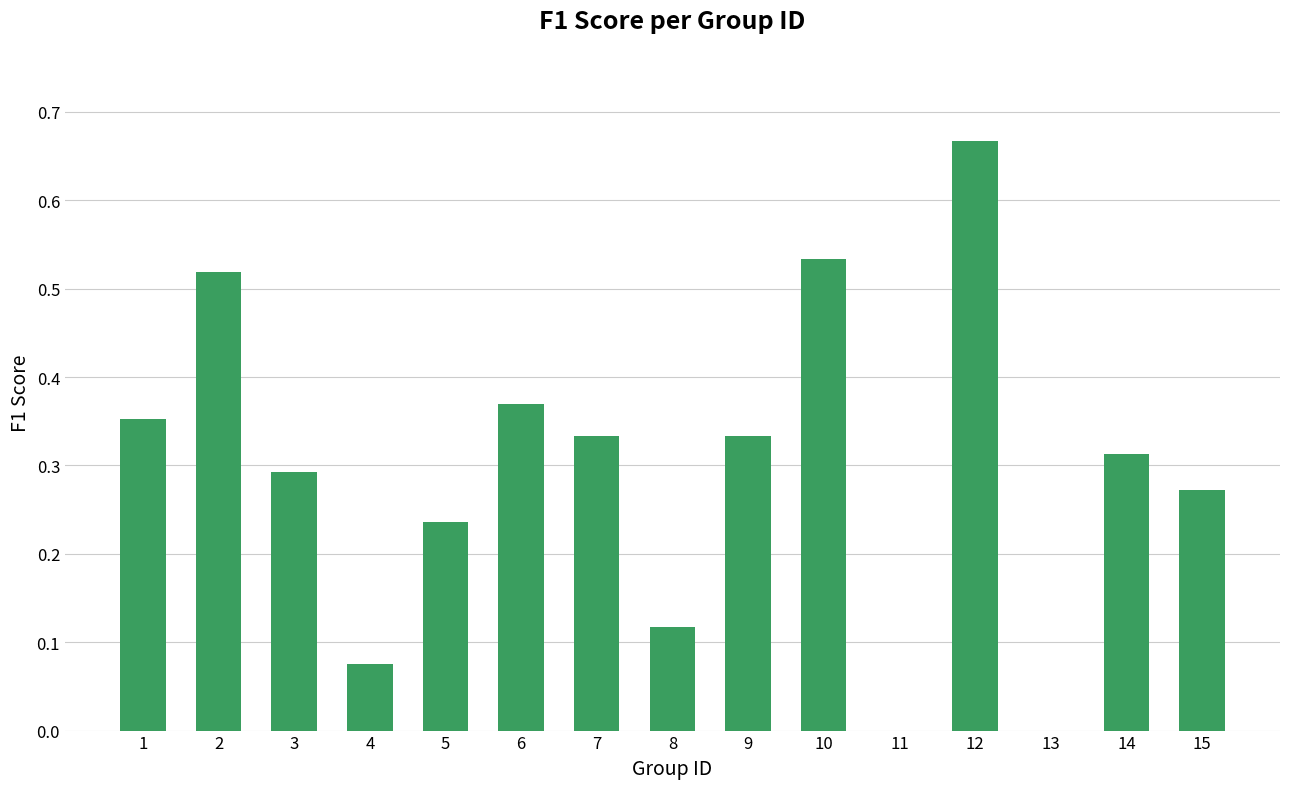

What is the change in value from 11 to 14?

+0.3